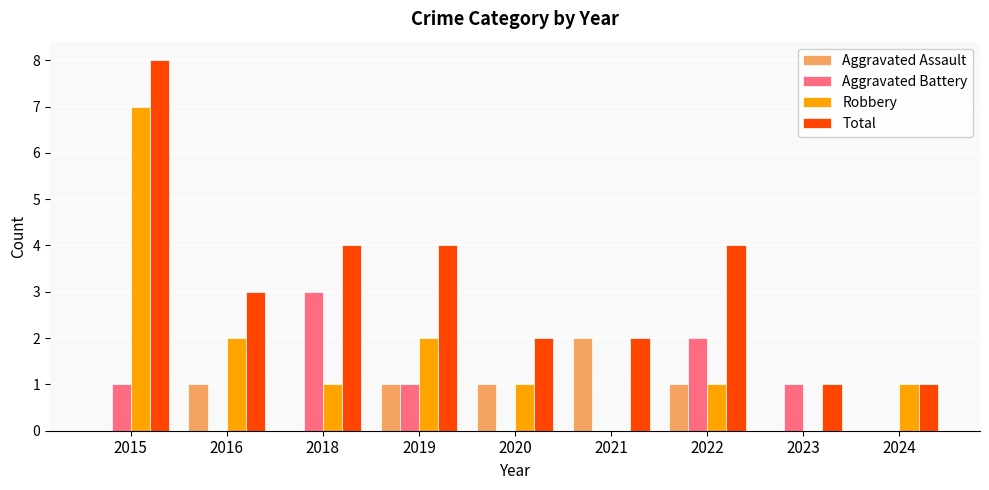

How many groups of bars are there?

9